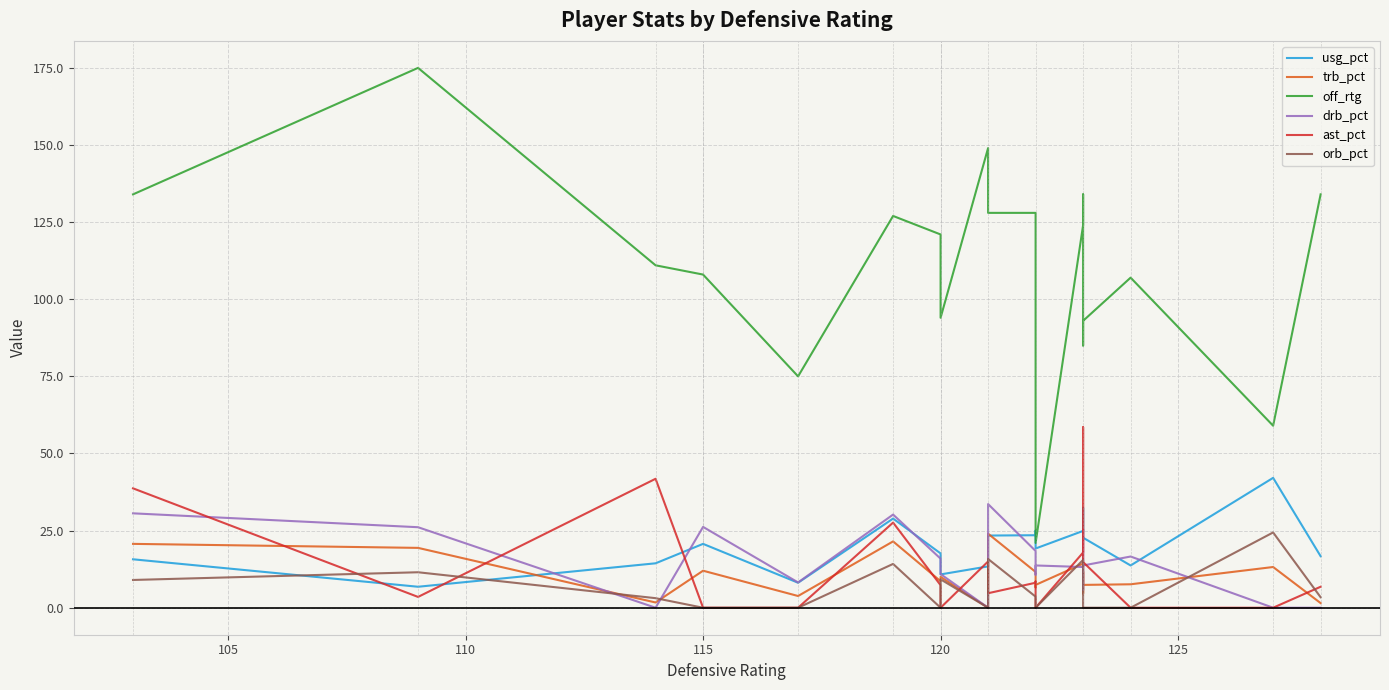

What is the difference between the maximum and minimum values in the drb_pct series?

33.6